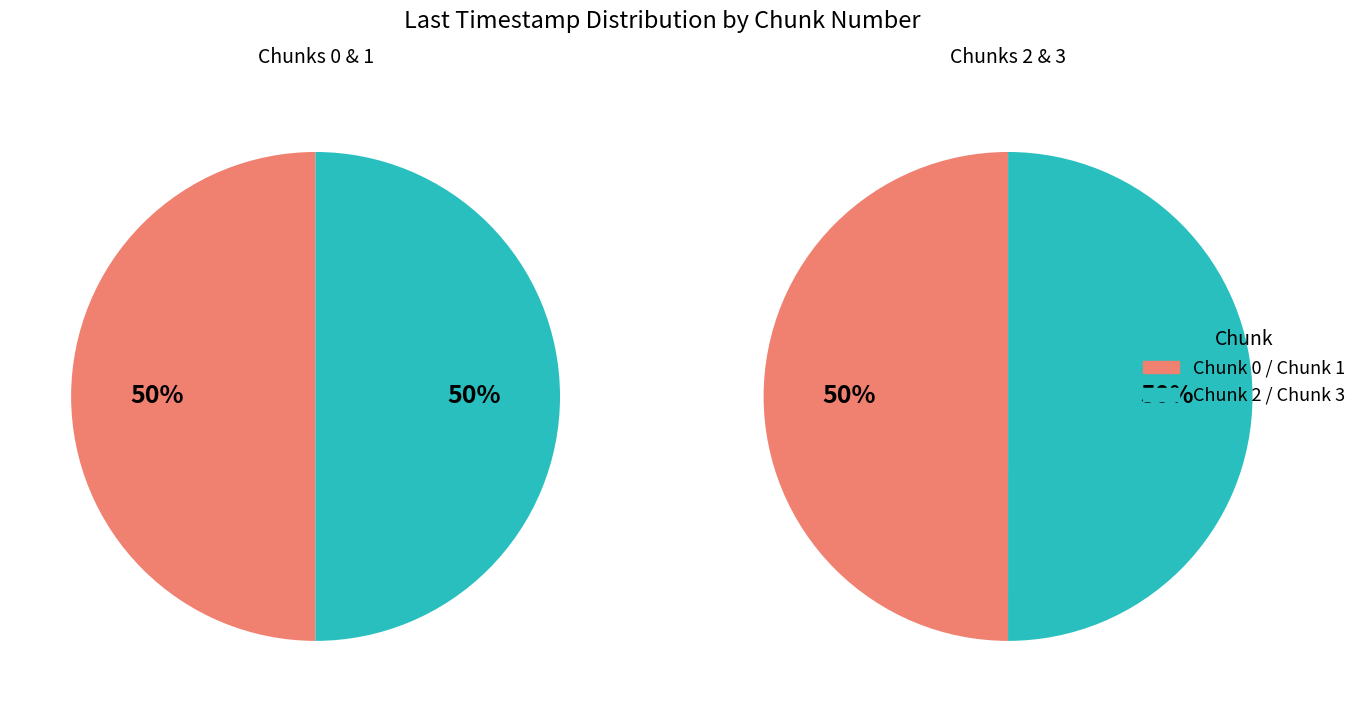

How many segments does this pie chart have?

4